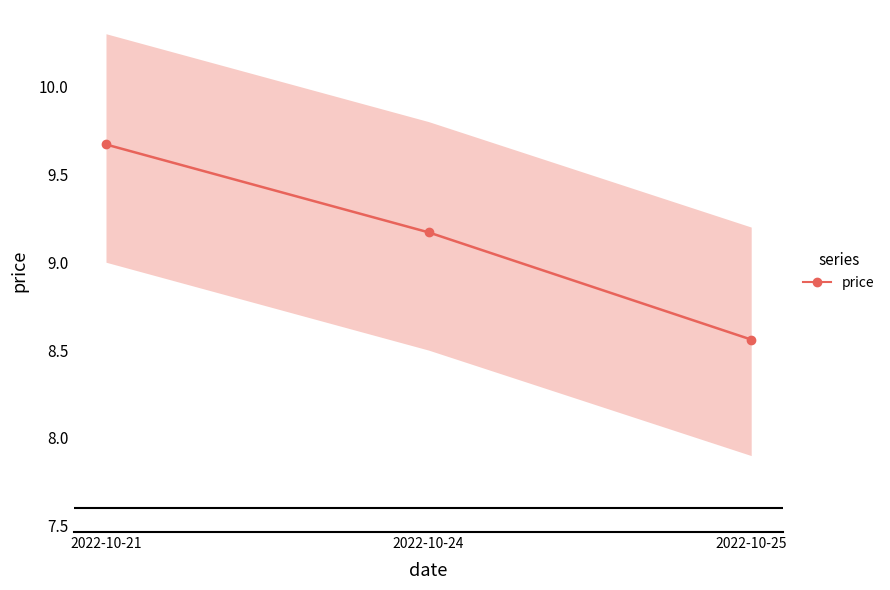

What is the difference between the values at 2022-10-21 and 2022-10-24?

0.5